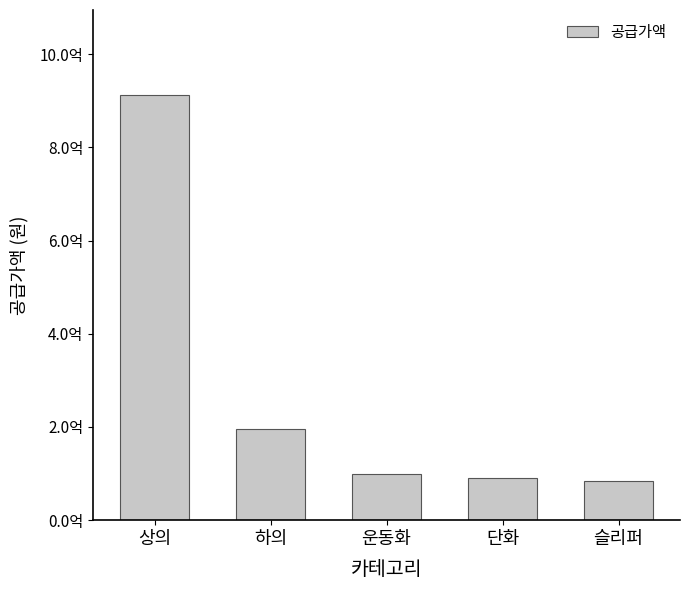

What is the label of the 3rd bar from the right?

운동화